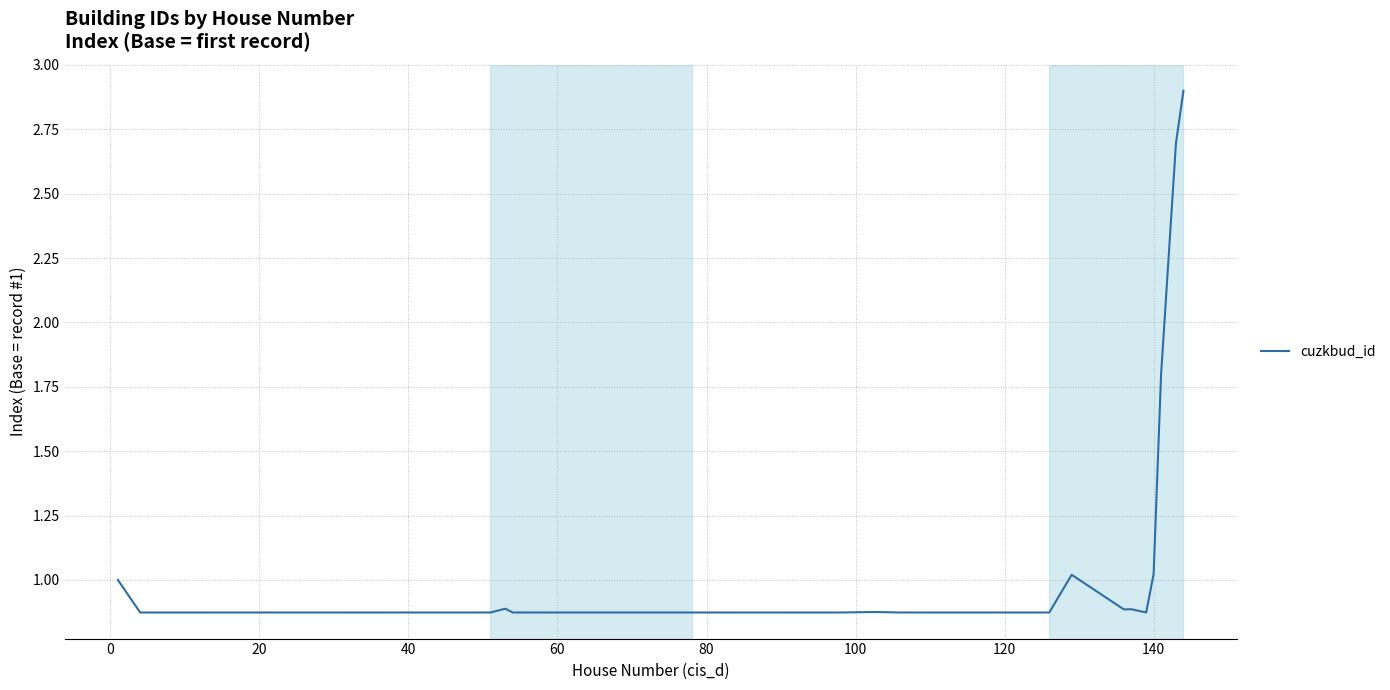

What is the maximum value shown in the chart?

2.9